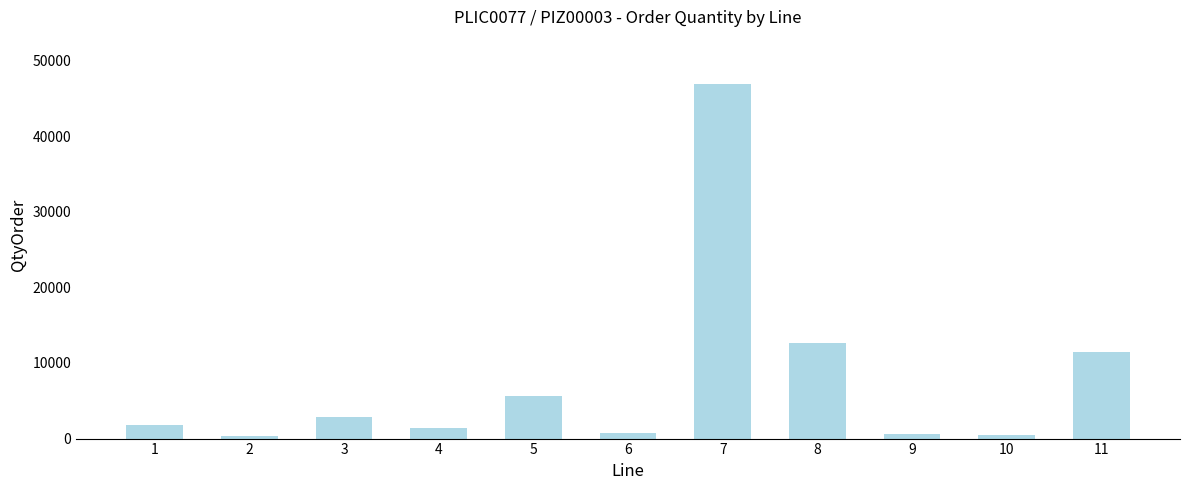

What is the change in value from 9 to 11?

+10828